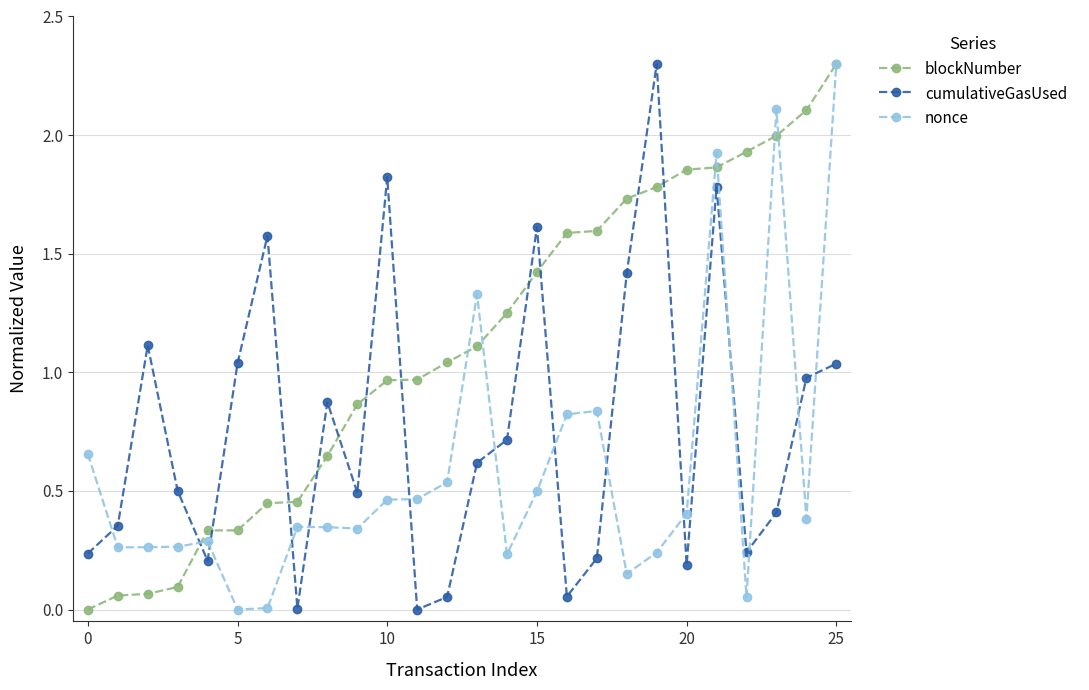

What is the value of the cumulativeGasUsed point at the 7th from the left?

1.6